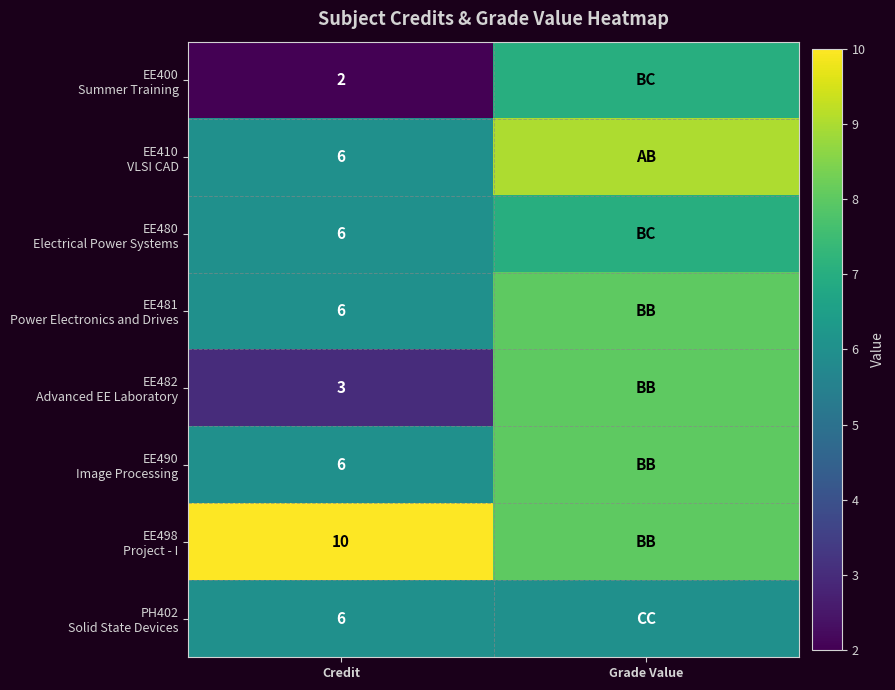

What is the difference between the highest and lowest values at Grade Value?

3